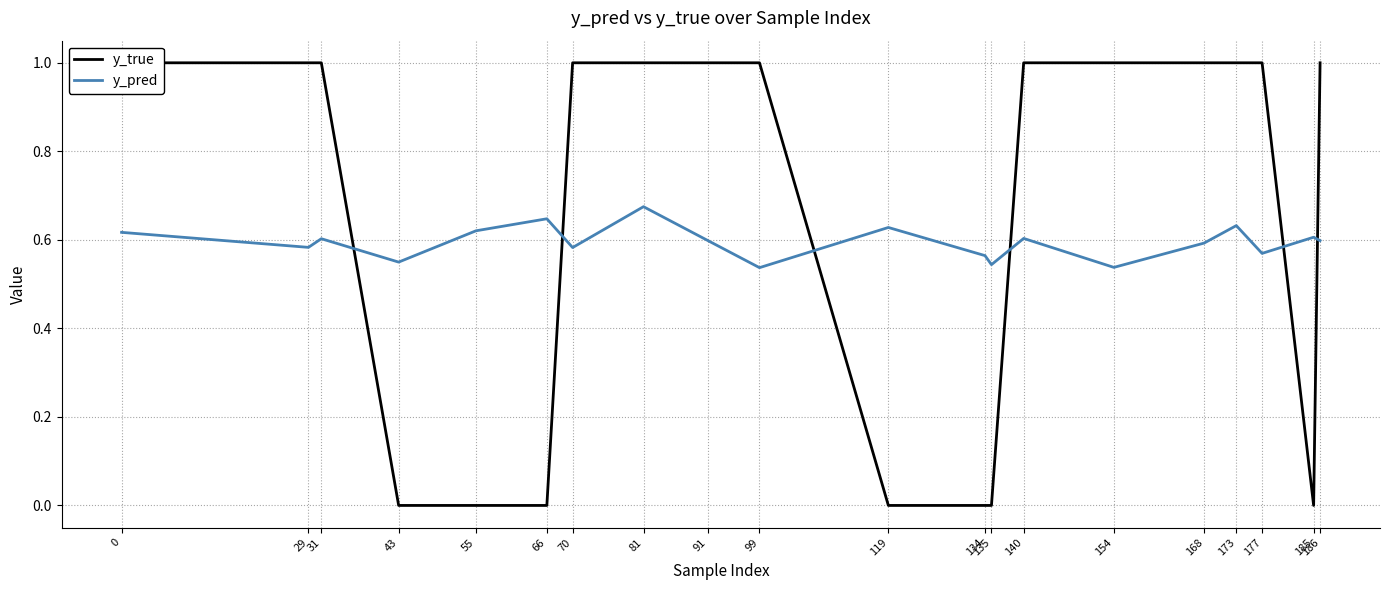

True or false: y_true has a value of 0.4 at 135.

False